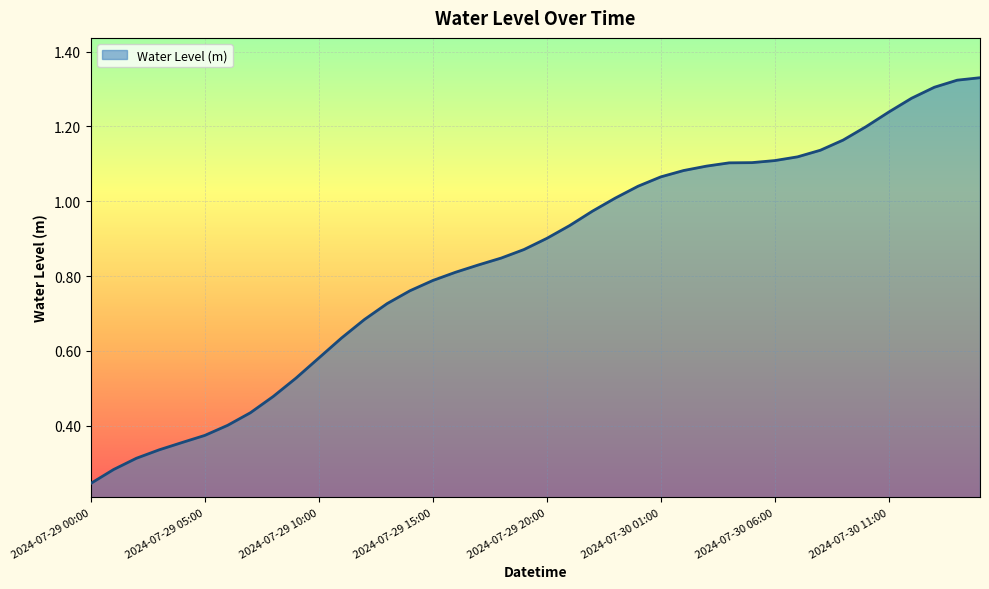

List the labels in order of value, smallest first.

2024-07-29 00:00, 2024-07-29 01:00, 2024-07-29 02:00, 2024-07-29 03:00, 2024-07-29 04:00, 2024-07-29 05:00, 2024-07-29 06:00, 2024-07-29 07:00, 2024-07-29 08:00, 2024-07-29 09:00, 2024-07-29 10:00, 2024-07-29 11:00, 2024-07-29 12:00, 2024-07-29 13:00, 2024-07-29 14:00, 2024-07-29 15:00, 2024-07-29 16:00, 2024-07-29 17:00, 2024-07-29 18:00, 2024-07-29 19:00, 2024-07-29 20:00, 2024-07-29 21:00, 2024-07-29 22:00, 2024-07-29 23:00, 2024-07-30 00:00, 2024-07-30 01:00, 2024-07-30 02:00, 2024-07-30 03:00, 2024-07-30 04:00, 2024-07-30 05:00, 2024-07-30 06:00, 2024-07-30 07:00, 2024-07-30 08:00, 2024-07-30 09:00, 2024-07-30 10:00, 2024-07-30 11:00, 2024-07-30 12:00, 2024-07-30 13:00, 2024-07-30 14:00, 2024-07-30 15:00